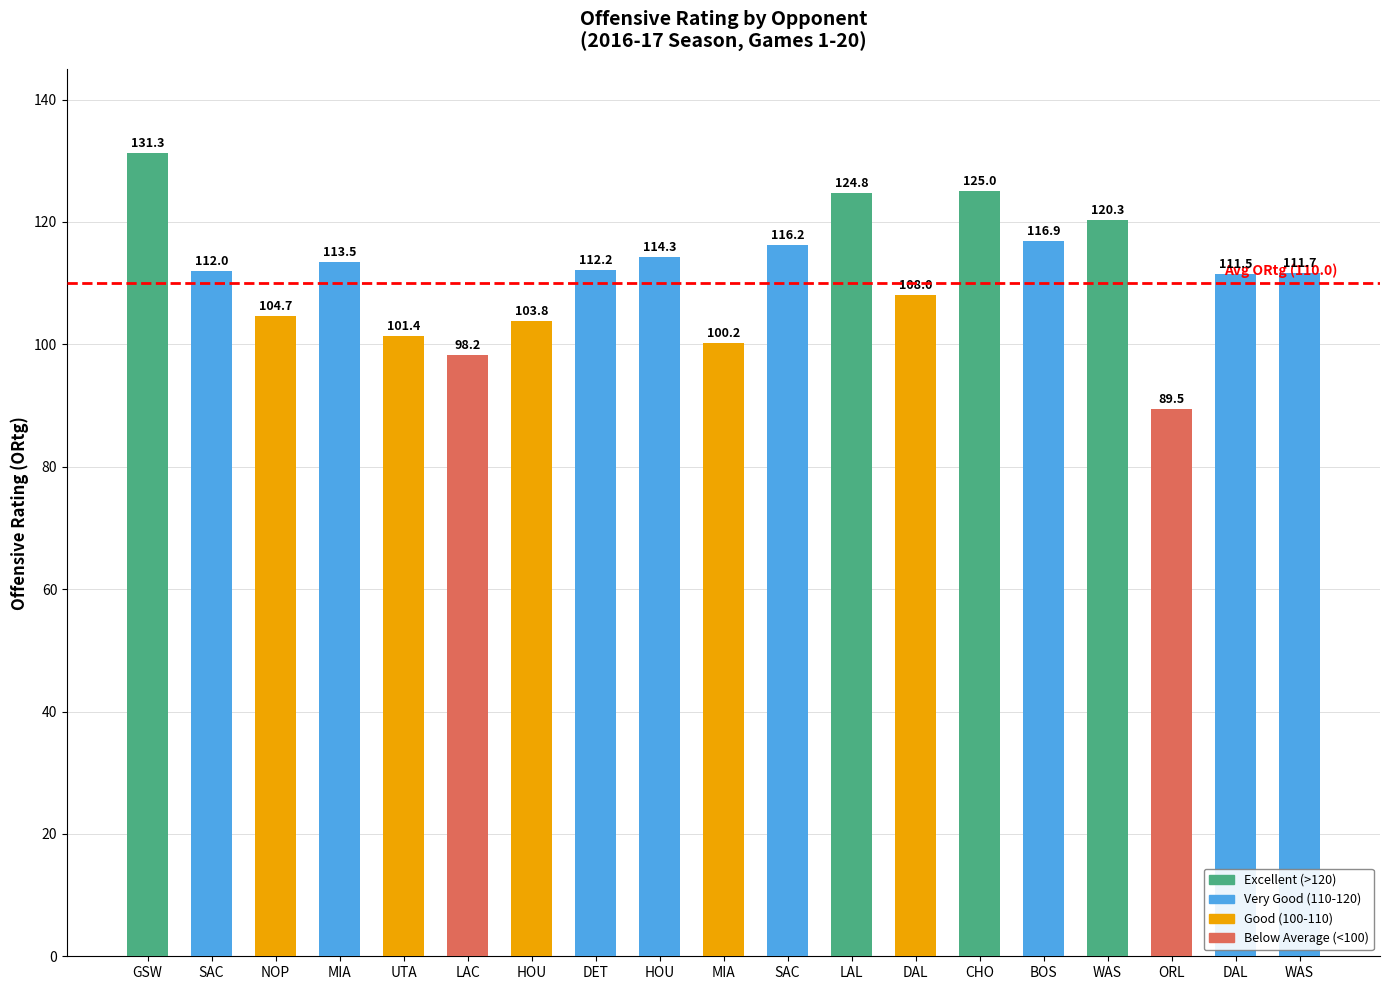

How many distinct data groups are displayed?

1